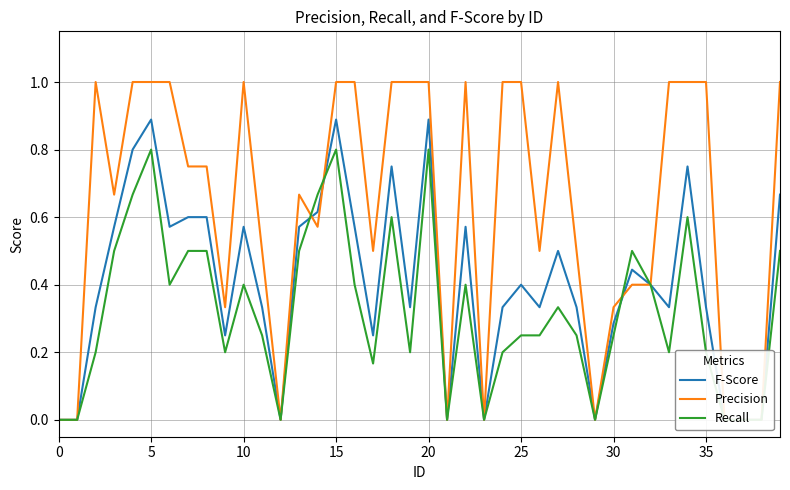

How many categories are shown in the chart?

40